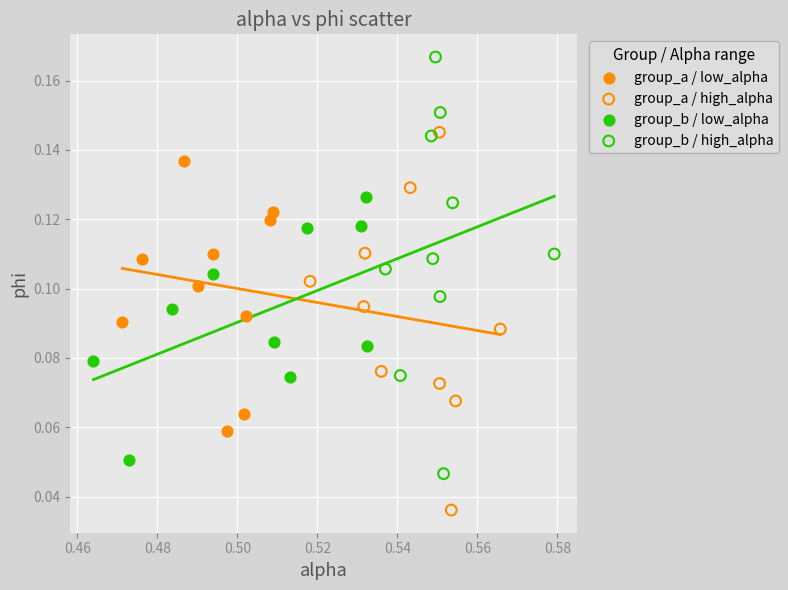

Which series reaches the maximum Y coordinate?

group_b / high_alpha